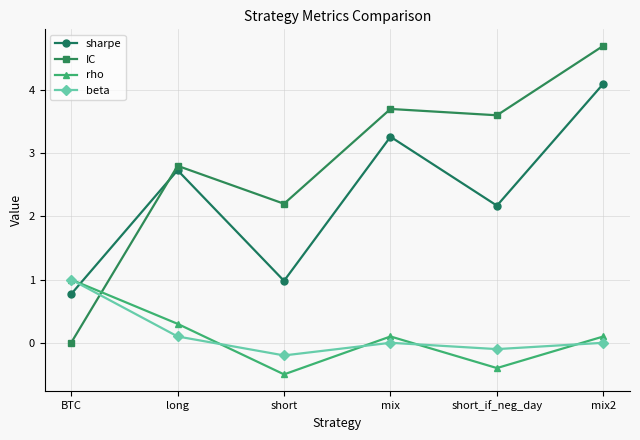

The IC series shows 1.2 at mix2. True or false?

False